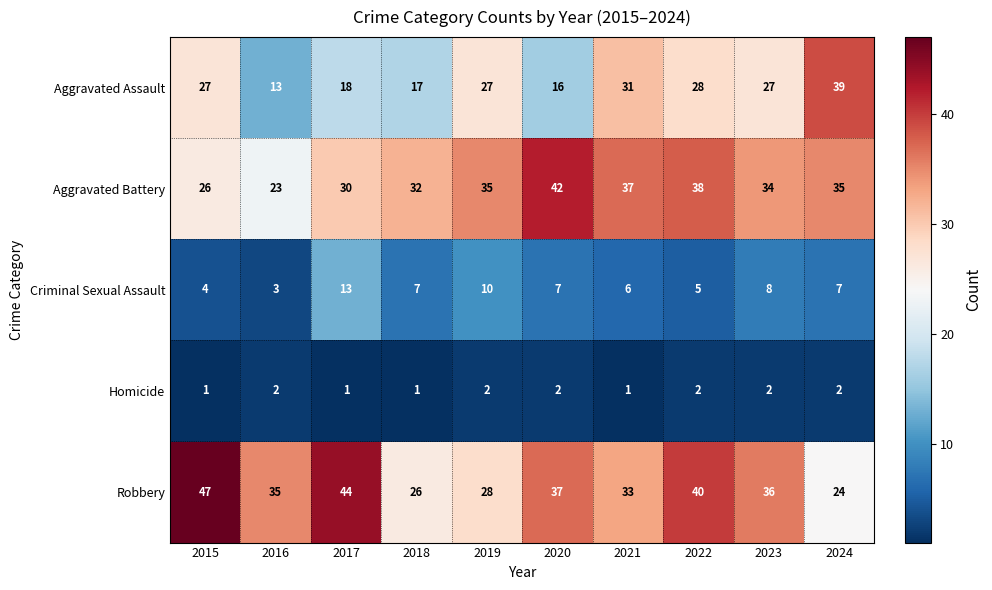

The Robbery series shows 29 at 2017. True or false?

False